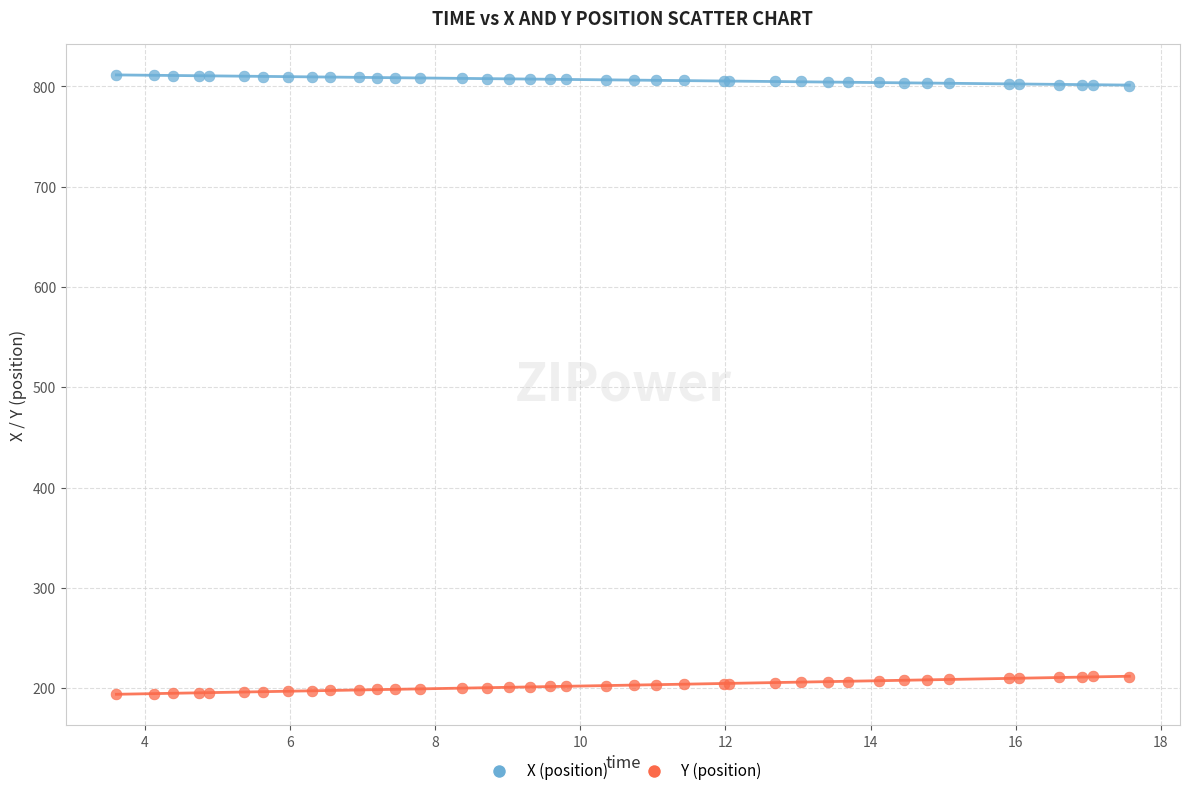

Which series contains the highest Y value?

X (position)